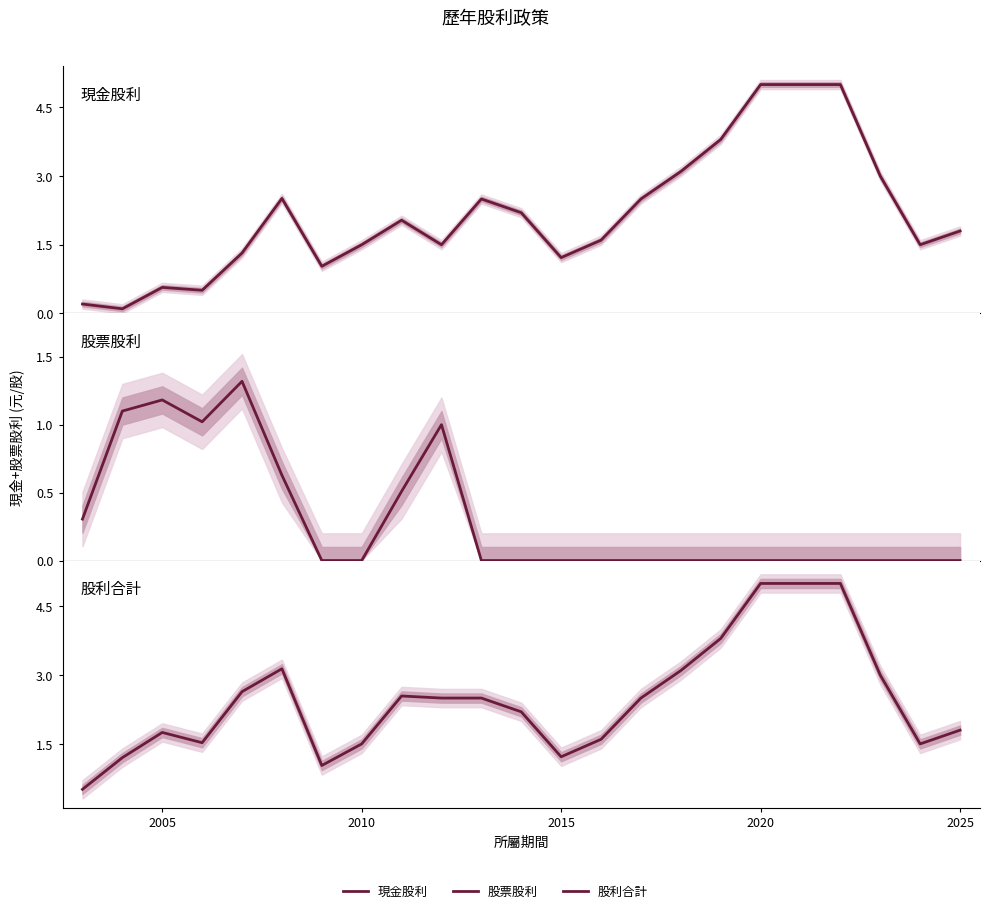

Count the number of categories in the chart.

23